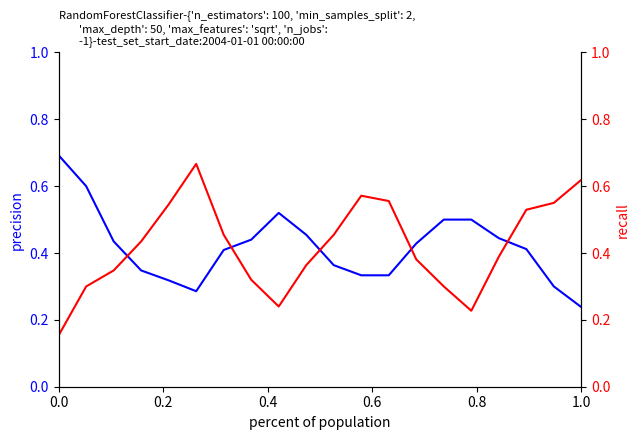

Count the precision values in the range 0 to 1.

20